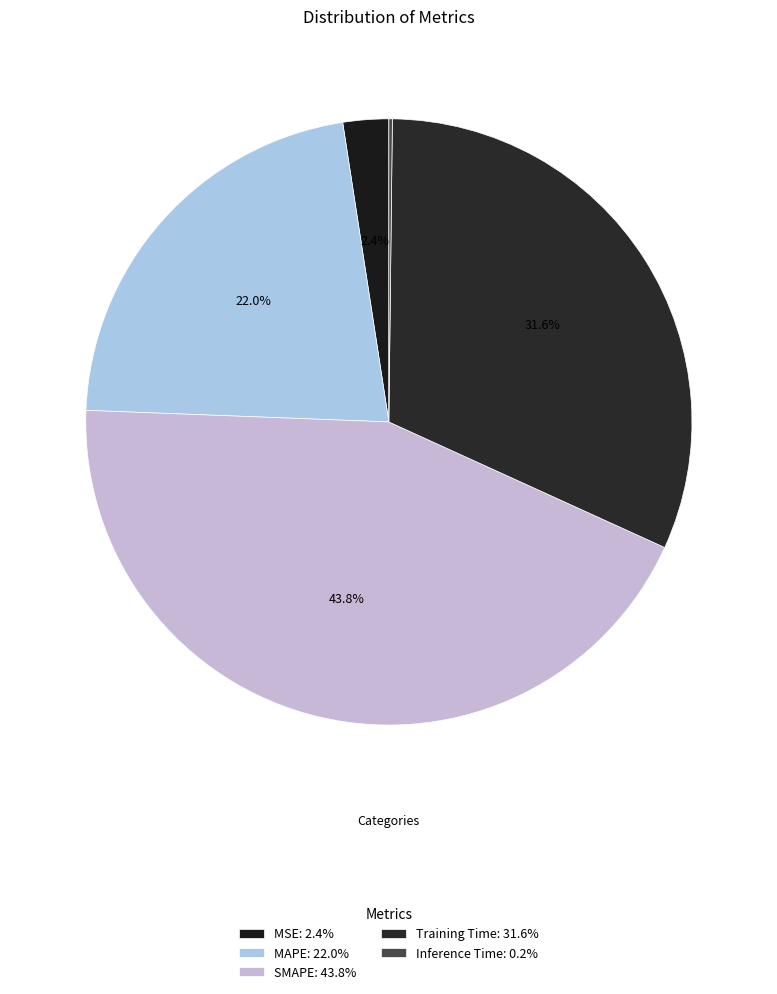

Is there any slice that represents more than half of the pie?

No